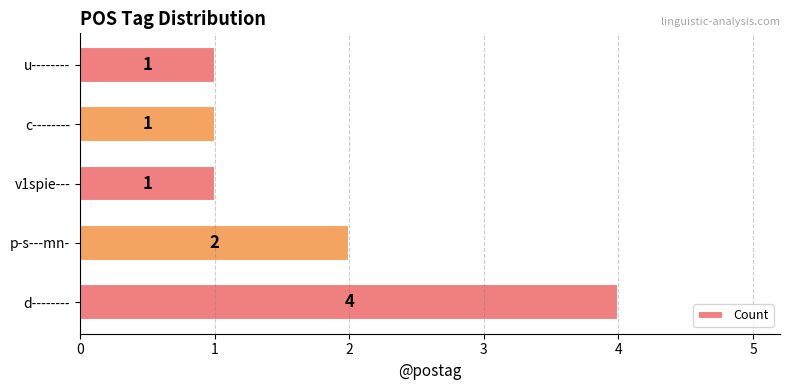

Reading bottom to top, list all the values displayed in this chart.

4	2	1	1	1